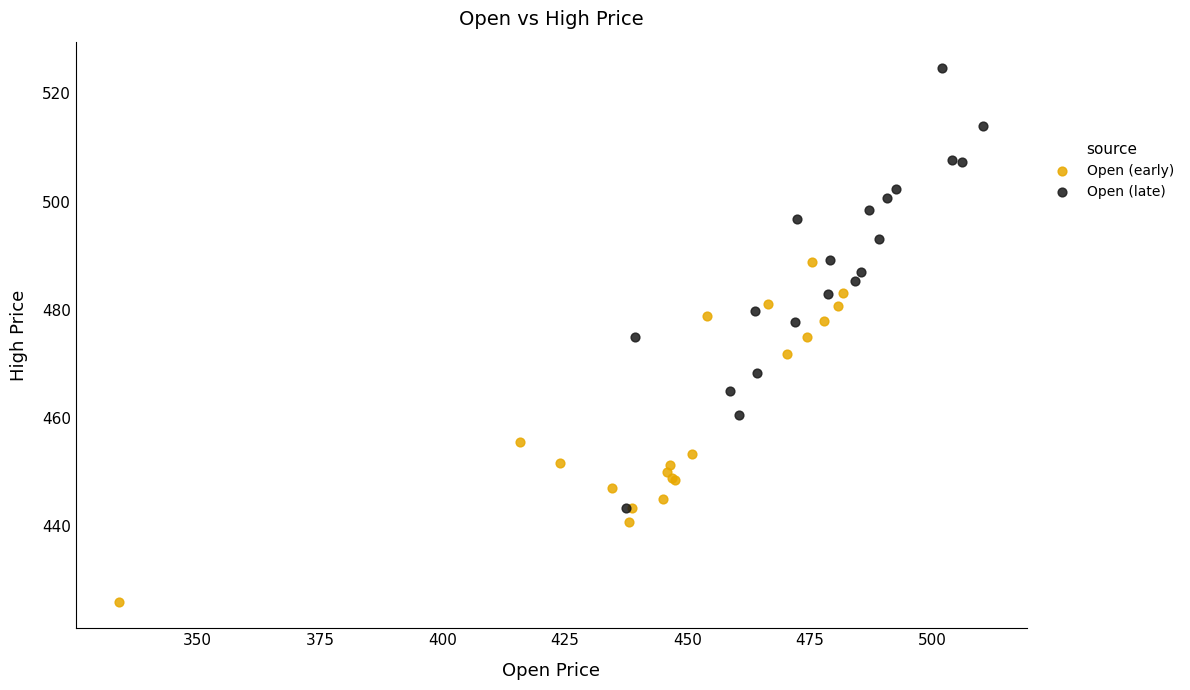

Which series reaches the maximum Y coordinate?

Open (late)